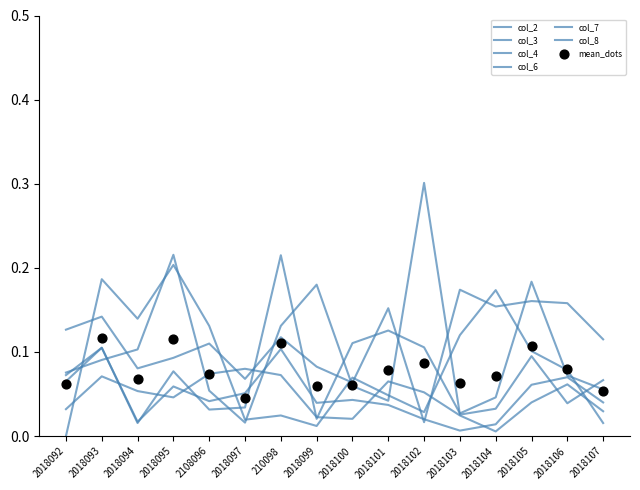

At which category is the sum across all series the highest?

2018093